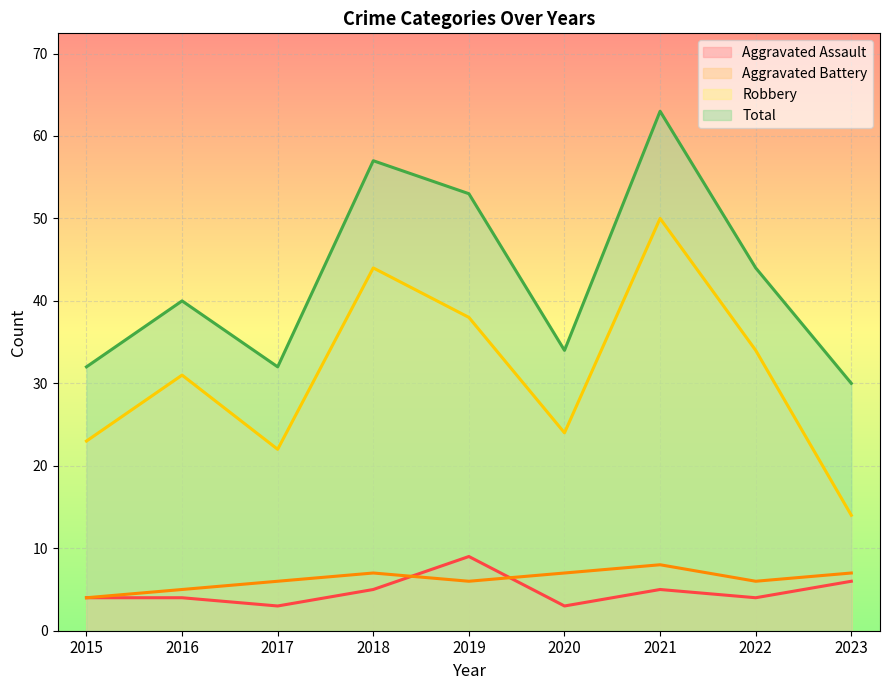

Reading left to right, list all the values displayed in this chart.

Aggravated Assault: 2015=4	2016=4	2017=3	2018=5	2019=9	2020=3	2021=5	2022=4	2023=6
Aggravated Battery: 2015=4	2016=5	2017=6	2018=7	2019=6	2020=7	2021=8	2022=6	2023=7
Robbery: 2015=23	2016=31	2017=22	2018=44	2019=38	2020=24	2021=50	2022=34	2023=14
Total: 2015=32	2016=40	2017=32	2018=57	2019=53	2020=34	2021=63	2022=44	2023=30